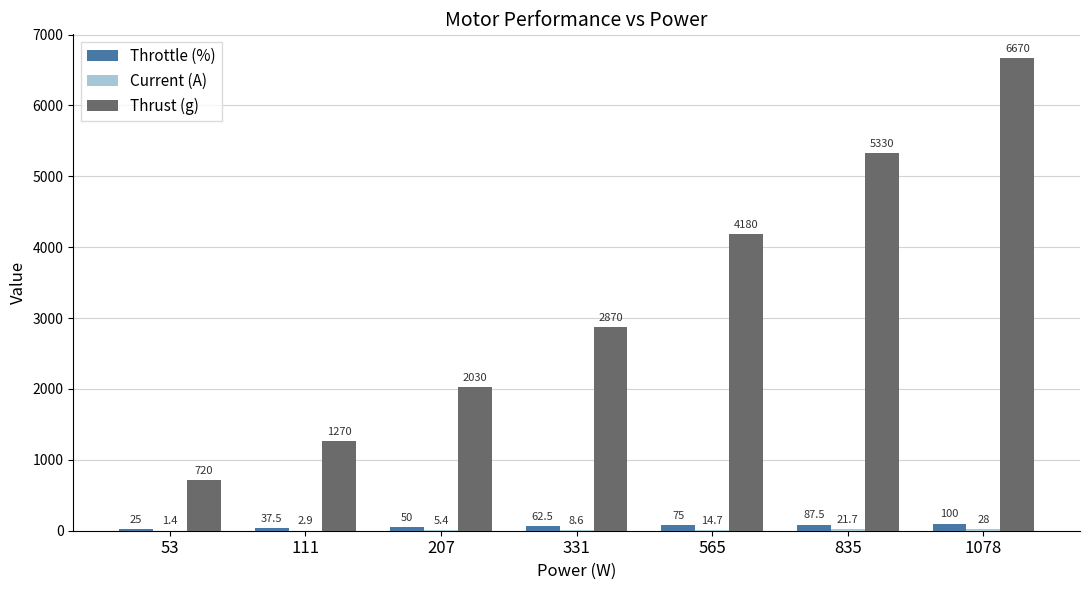

Where is Throttle (%) nearest to the value 62?

331